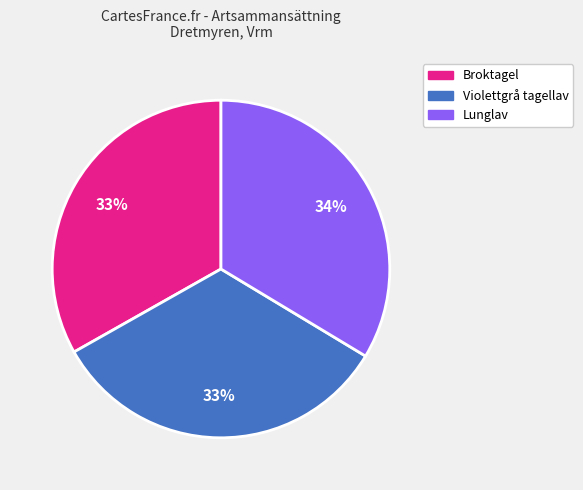

To the nearest percent, what portion does Lunglav represent?

34%